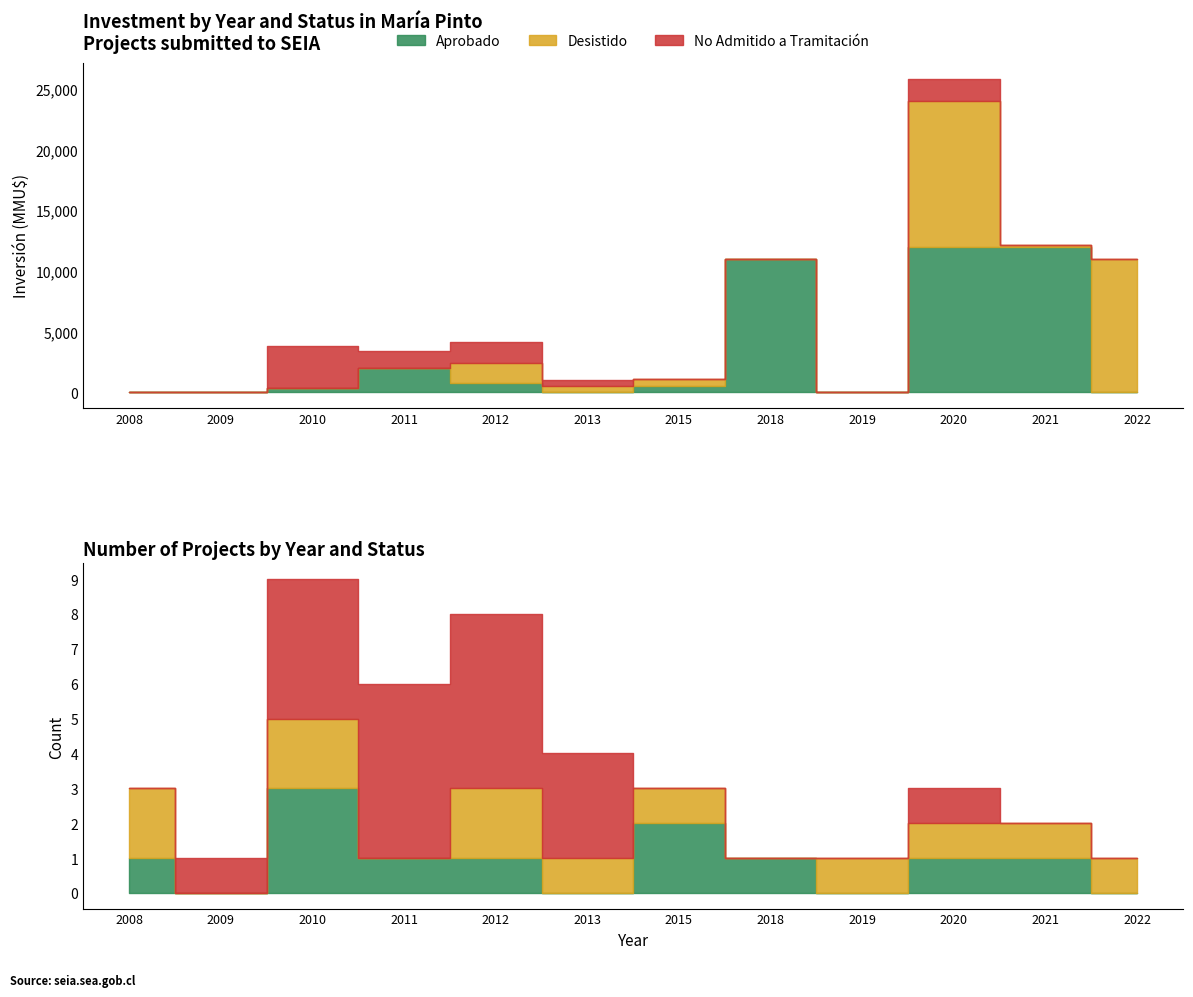

At how many categories does at least one series exceed 9394?

4